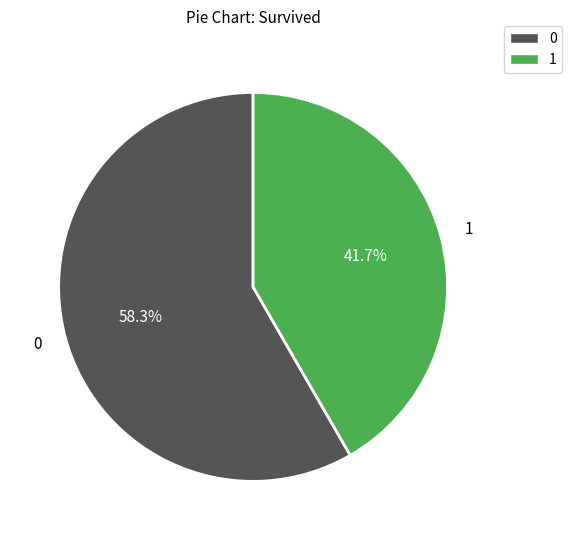

Is there any slice that represents more than half of the pie?

Yes